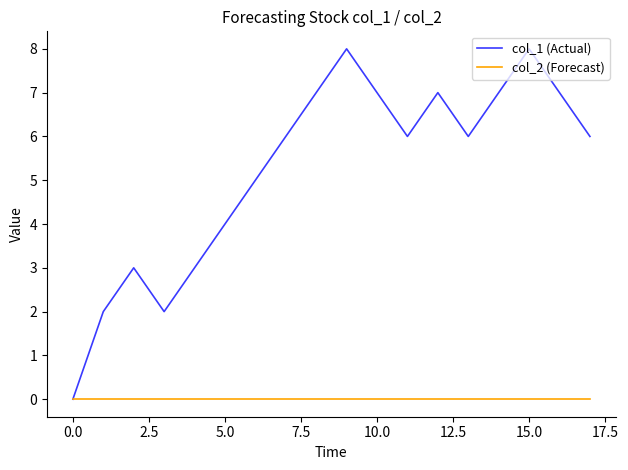

What is the greatest value displayed?

8